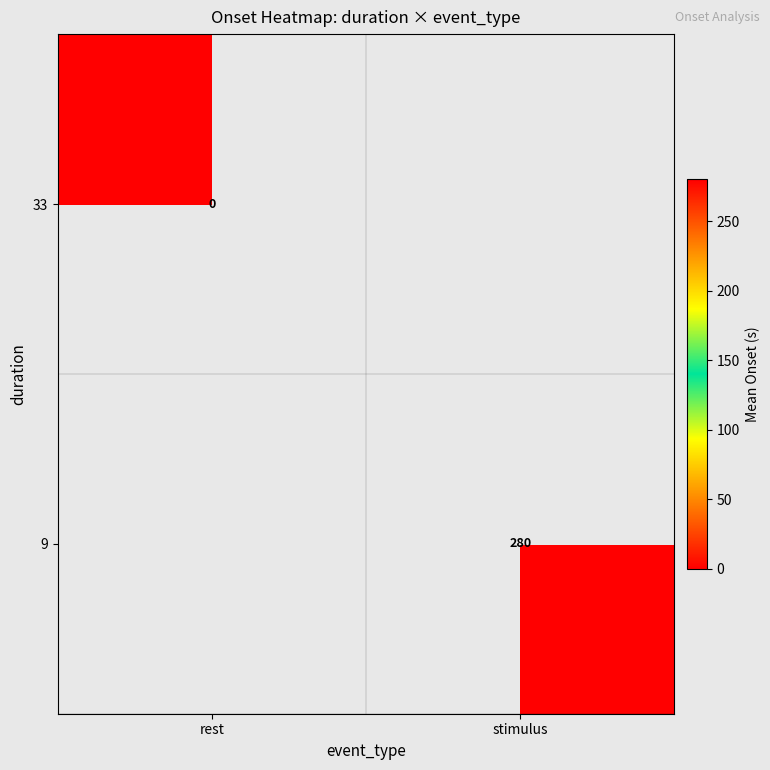

The value of 9 at stimulus is 188.9. True or false?

False